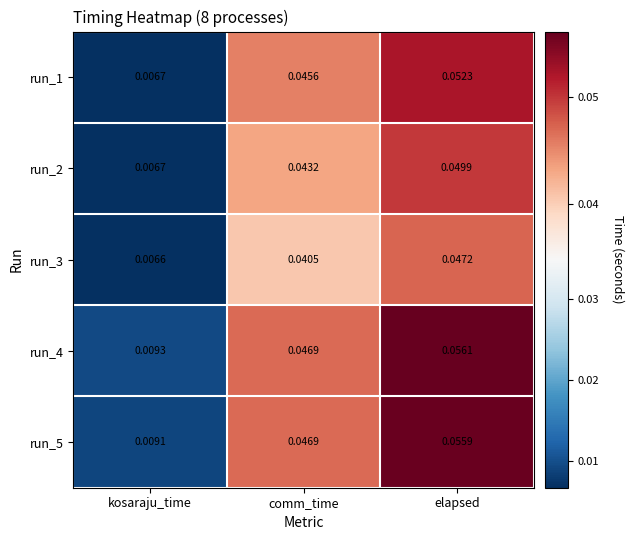

Which series changed the most between comm_time and elapsed?

run_4